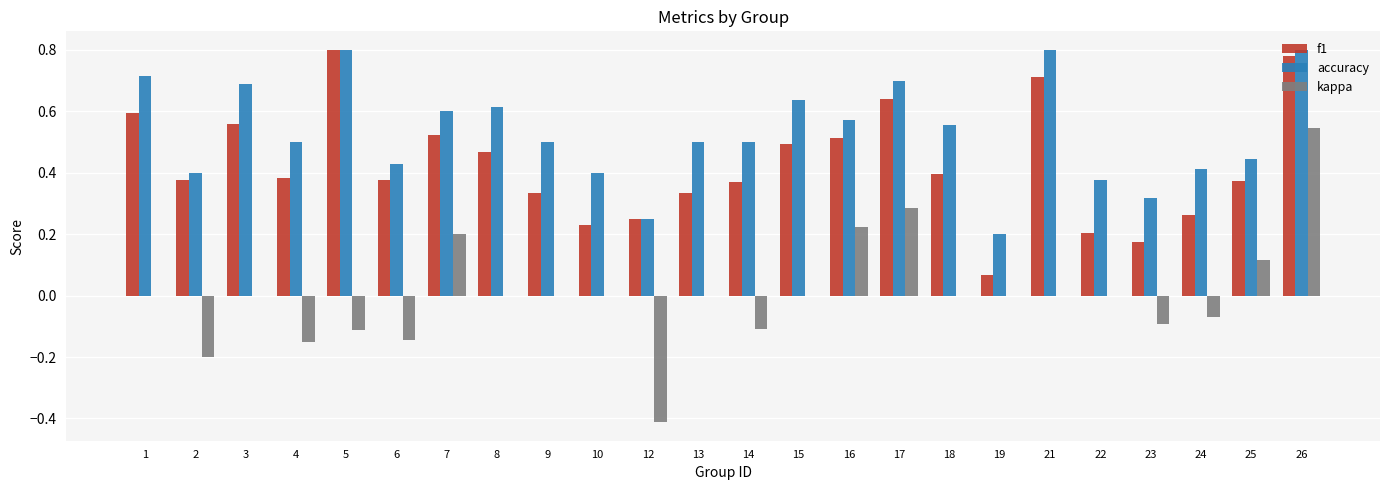

What is the sum of all f1 values?

10.2